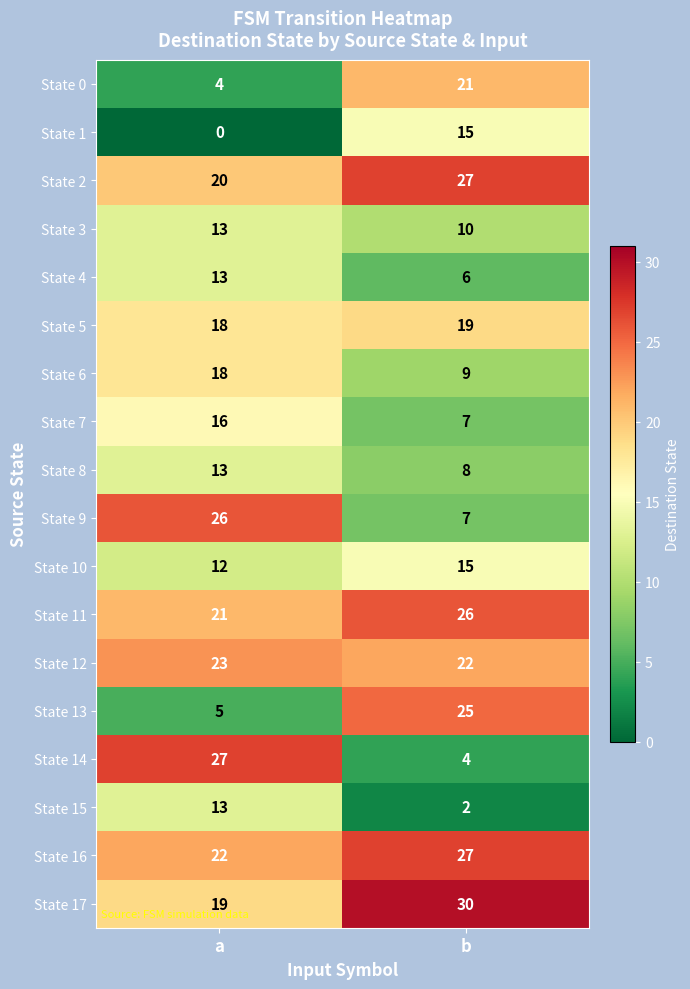

At which label does State 11 reach its peak?

b